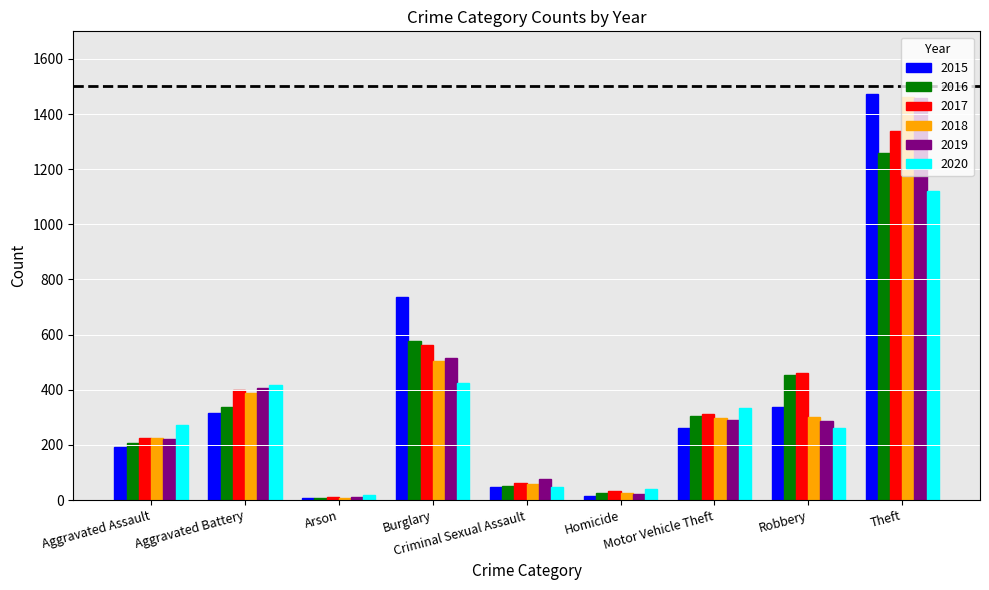

What is the value of the 2015 bar at the 4th from the left?

738